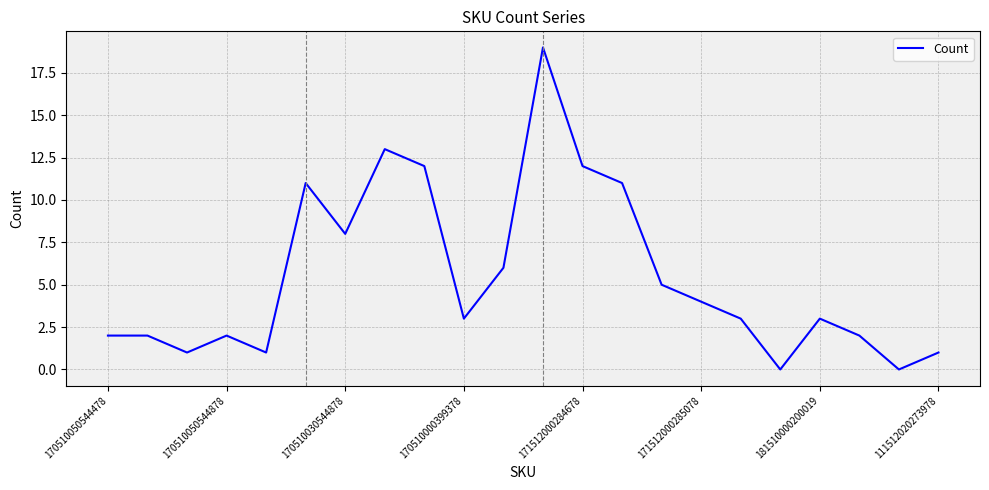

True or false: the data has more than 2 interior local peaks.

True